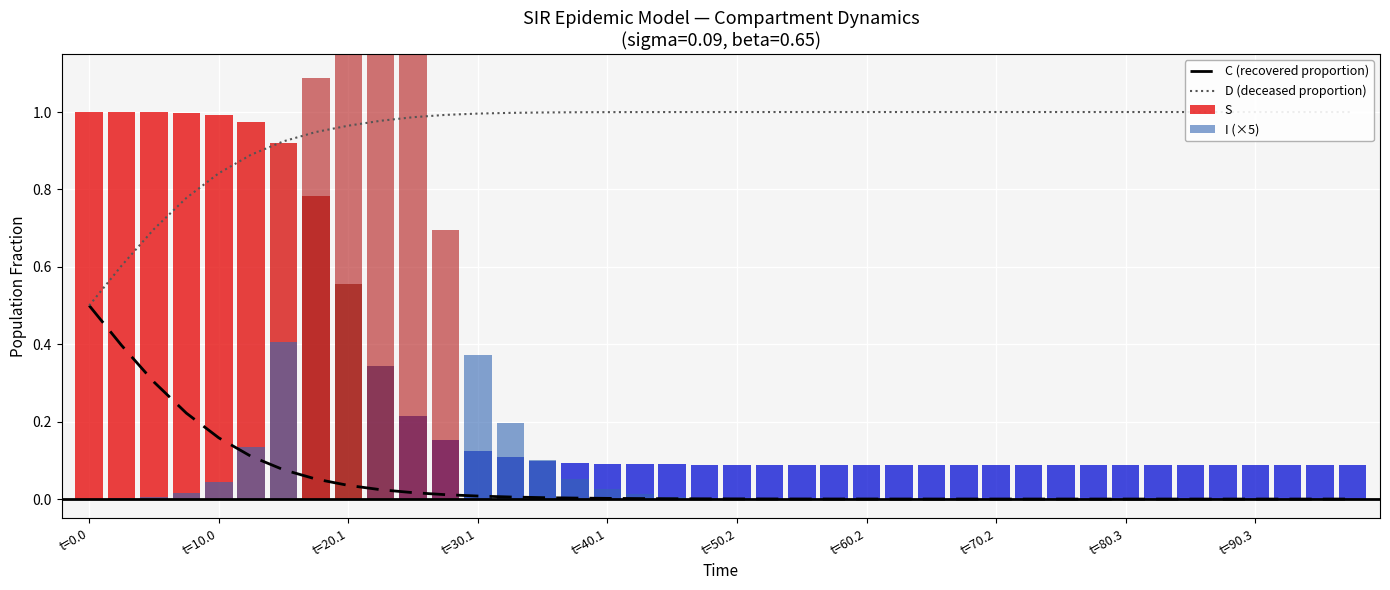

How many groups of bars are there?

40